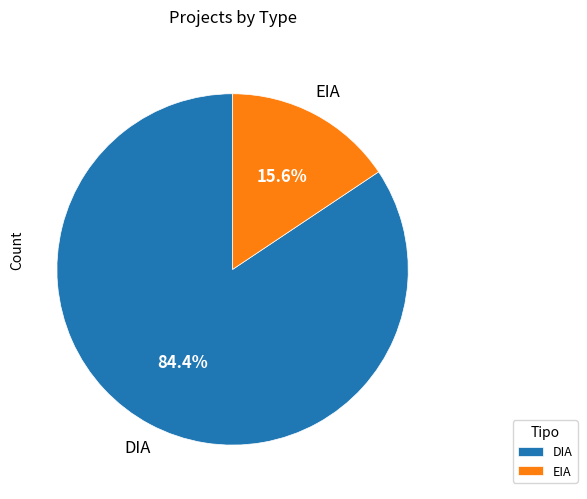

Which has a higher value, DIA or EIA?

DIA